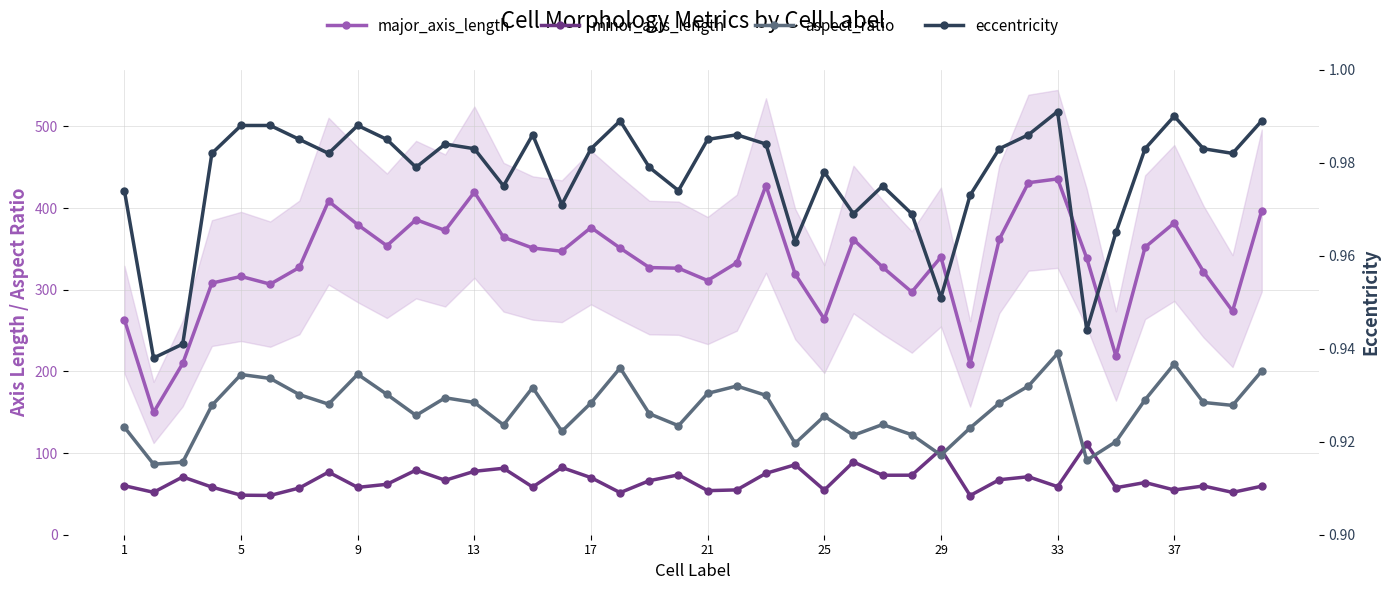

Reading left to right, list all the values displayed in this chart.

major_axis_length: 263.5	149.7	209.7	308.1	316.3	306.9	327.3	408.5	379.7	353.9	385.9	372.6	419.6	364.4	351.1	347.2	376.2	351.0	327.2	326.4	311.3	333.2	427.6	319.3	264.1	361.5	327.7	297.3	340.1	209.2	361.7	431.1	435.8	338.7	218.9	352.1	381.8	322.4	273.9	397.0
minor_axis_length: 60.0	52.0	70.8	58.3	48.4	48.1	57.2	76.7	58.0	61.8	79.2	66.7	77.7	81.4	58.4	82.3	69.9	51.5	66.2	73.3	54.0	54.9	75.2	85.7	54.6	89.2	72.8	72.9	104.7	48.0	67.3	71.0	58.9	111.3	57.6	64.0	54.8	59.7	51.9	59.5
aspect_ratio: 131.7	86.4	88.8	158.4	196.2	191.4	171.6	159.9	196.5	171.9	146.1	167.7	162.0	134.4	180.3	126.6	161.4	204.3	148.2	133.5	173.1	182.1	170.7	111.9	145.2	121.8	135.0	122.4	97.5	130.8	161.1	182.1	222.0	91.2	114.0	165.3	209.1	162.0	158.4	200.4
eccentricity: 1.0	0.9	0.9	1.0	1.0	1.0	1.0	1.0	1.0	1.0	1.0	1.0	1.0	1.0	1.0	1.0	1.0	1.0	1.0	1.0	1.0	1.0	1.0	1.0	1.0	1.0	1.0	1.0	1.0	1.0	1.0	1.0	1.0	0.9	1.0	1.0	1.0	1.0	1.0	1.0